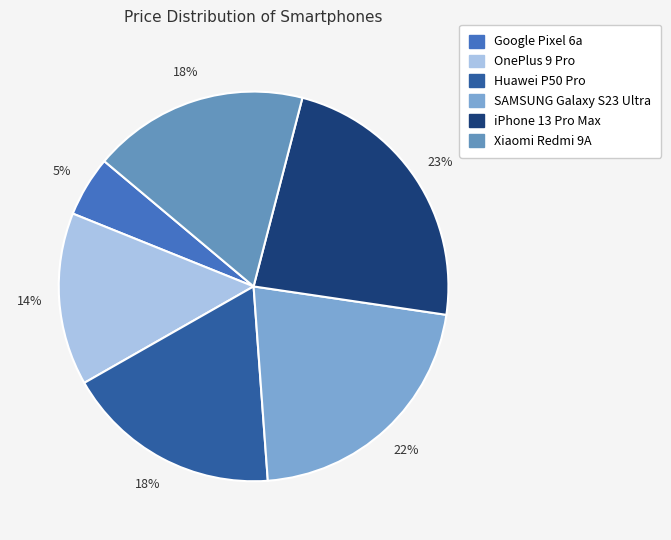

Which has a higher value, OnePlus 9 Pro or Xiaomi Redmi 9A?

Xiaomi Redmi 9A